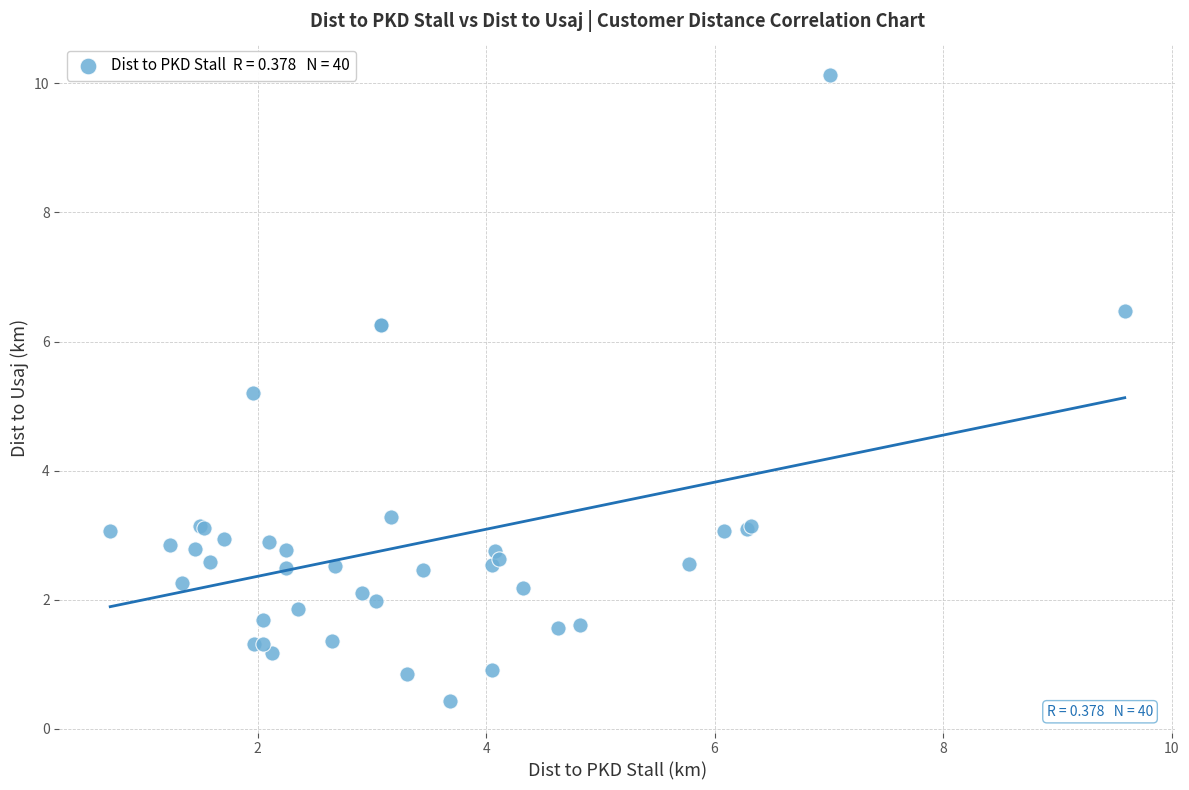

What Y value in the scatter plot is closest to 5?

5.2